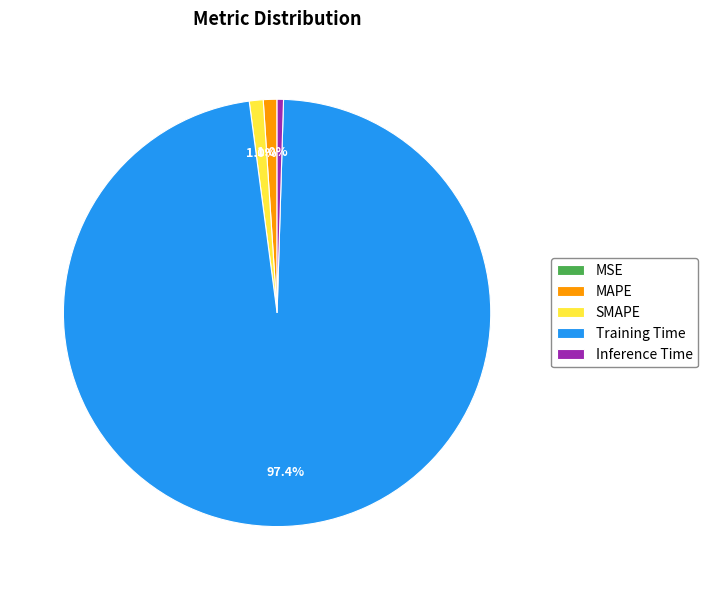

Which has a higher value, Inference Time or MAPE?

MAPE